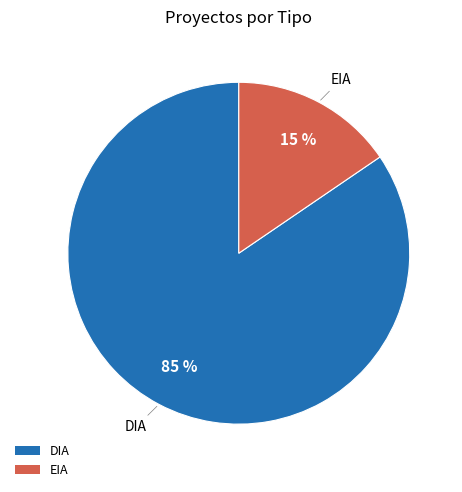

Which category has the smallest portion of the pie?

EIA